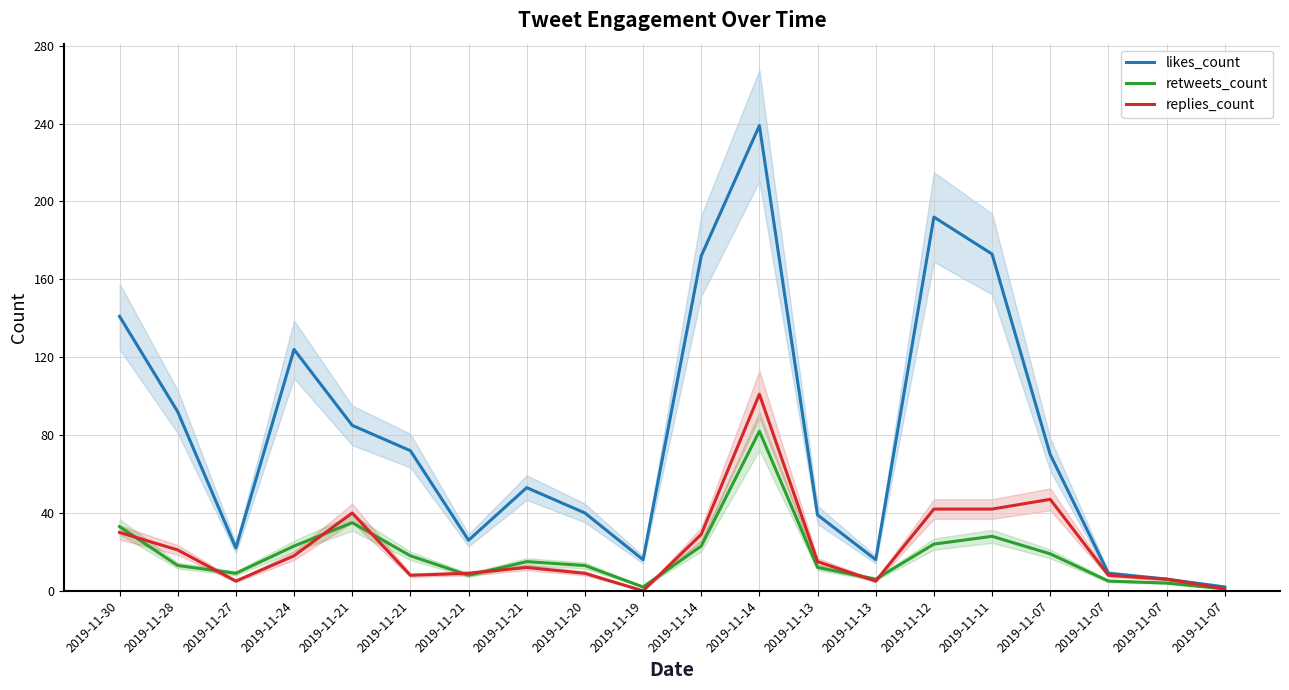

At which label does likes_count reach its peak?

2019-11-14